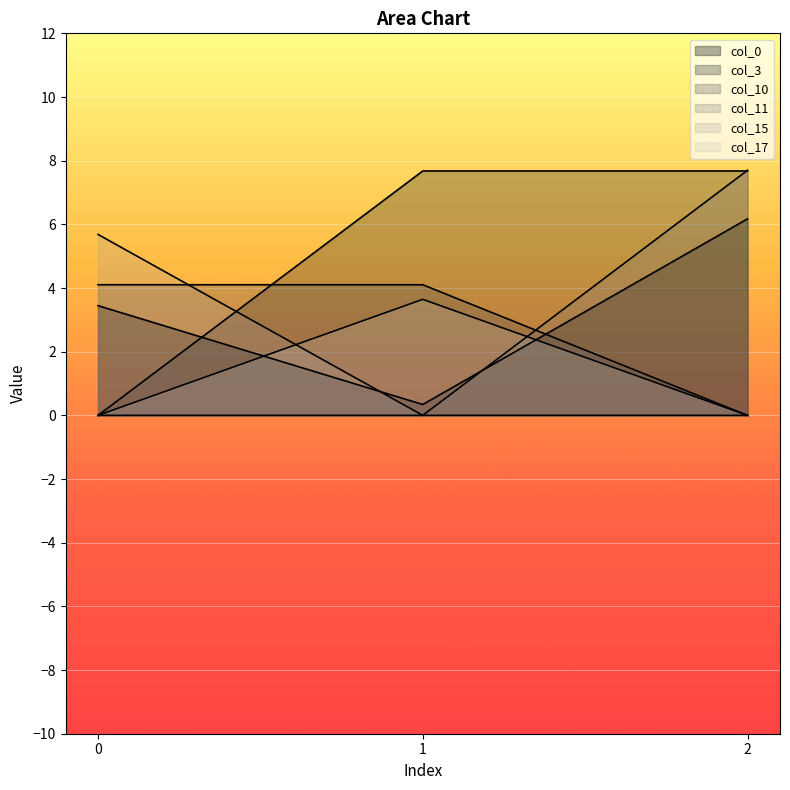

Read the col_0 value at 0.

3.4